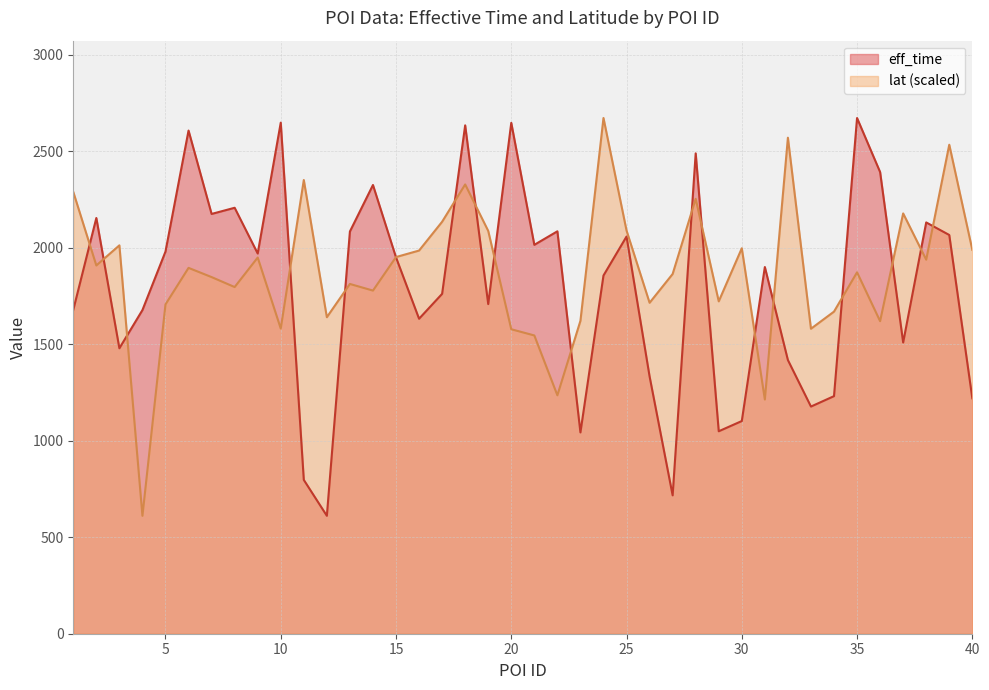

The value of lat at 35 is 1872.6. True or false?

True